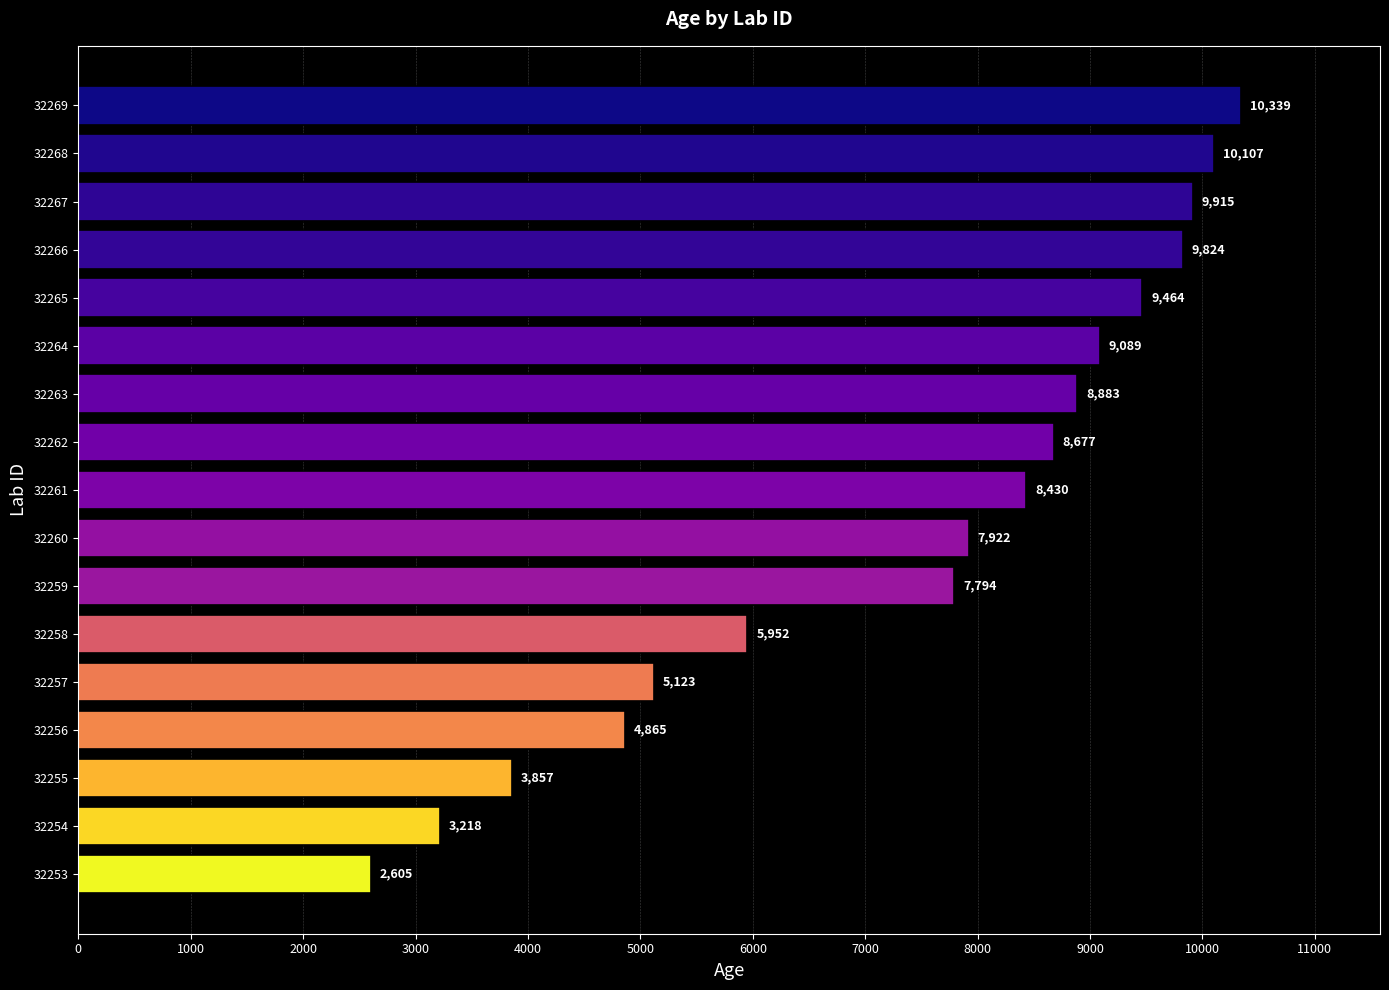

The value at 32256 is 4864.9. True or false?

True